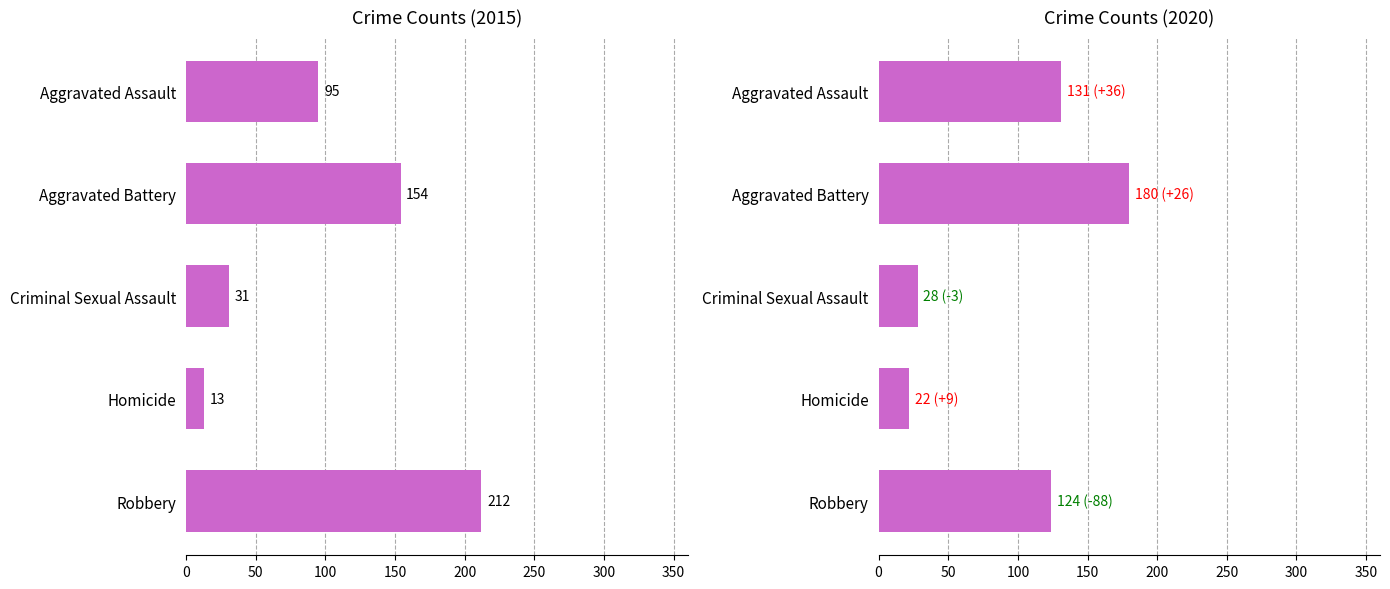

What is the difference between the second highest and minimum values in the 2015 series?

141